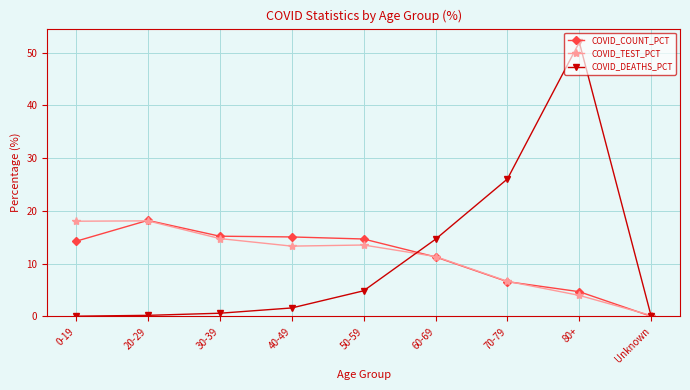

What are all the series names shown in the legend?

COVID_COUNT_PCT, COVID_TEST_PCT, COVID_DEATHS_PCT